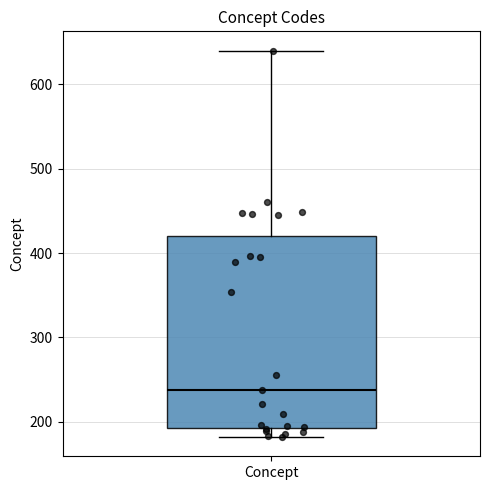

Where is the lower edge of the box for Concept on the y-axis? The values are not printed on the chart, so give them approximately, as read against the axis.

190